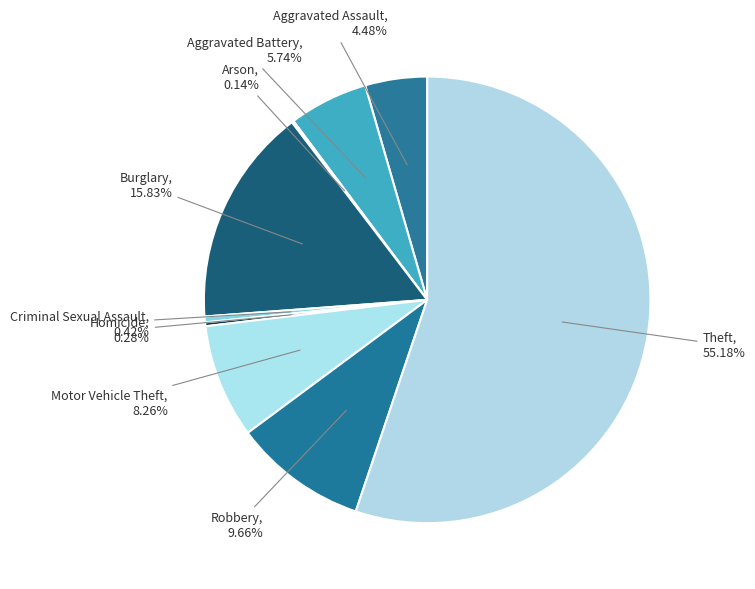

What is the largest slice in the pie chart?

Theft